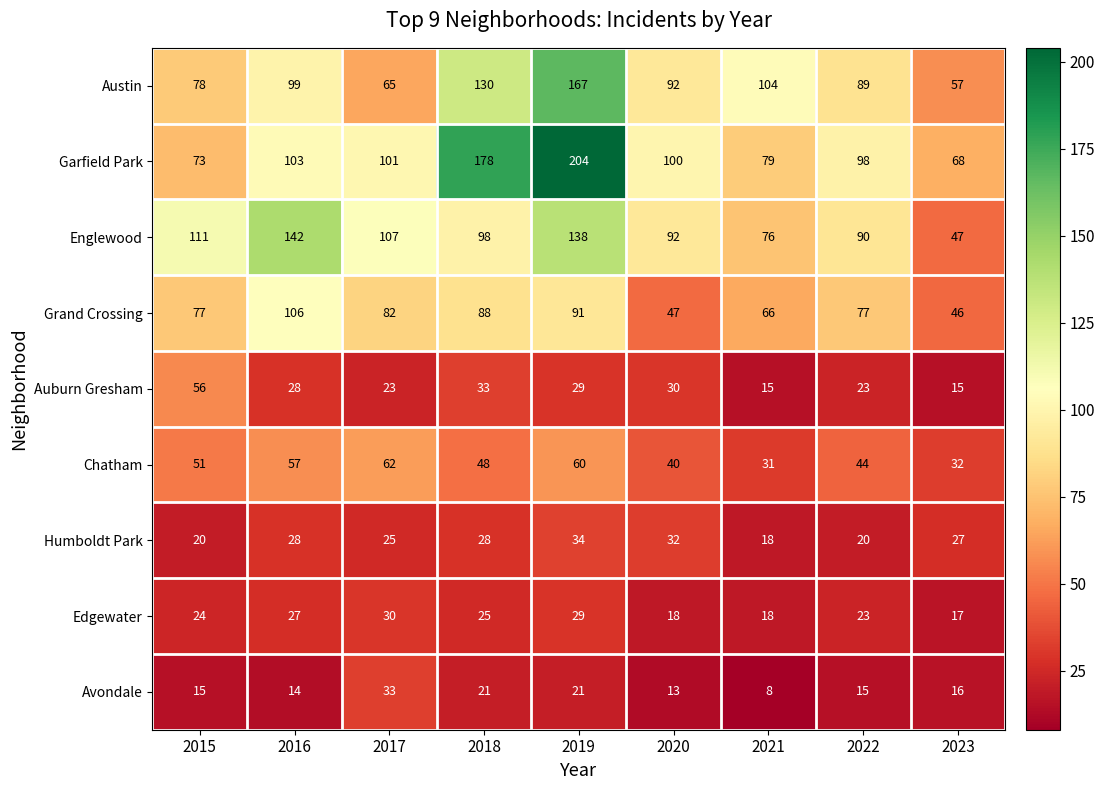

What is the spread (max minus min) of values at 2021?

96